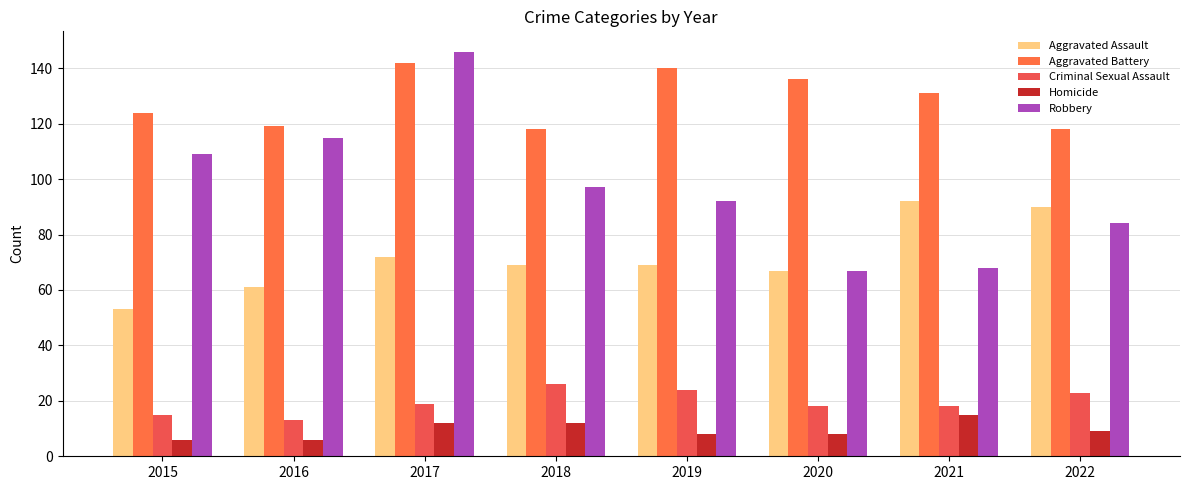

Which category has the highest value across all series?

2017